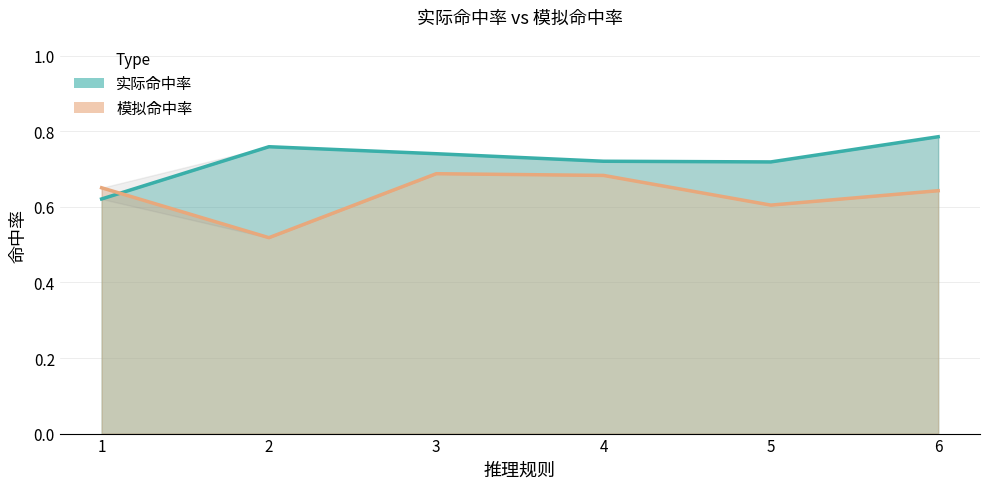

Does the chart have visible grid lines?

Yes